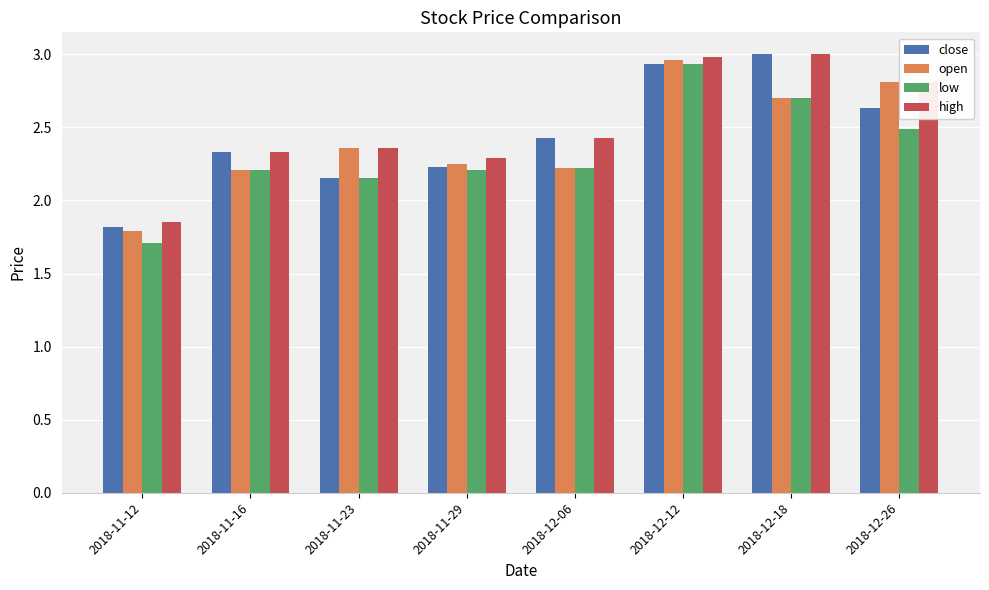

Are the bars grouped side by side (vs. stacked)?

Yes